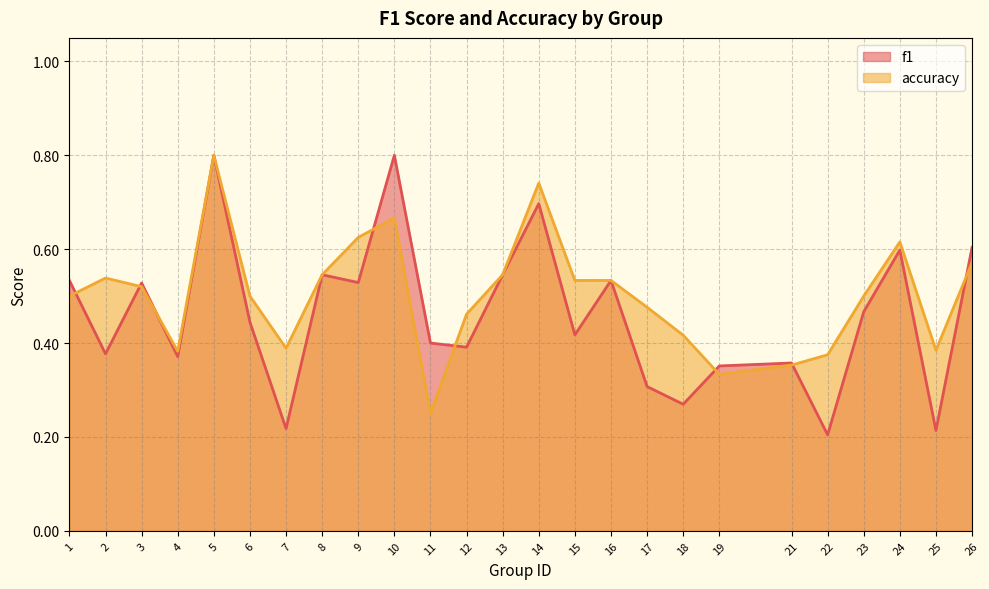

At 9, list the series in order from smallest to largest.

f1, accuracy